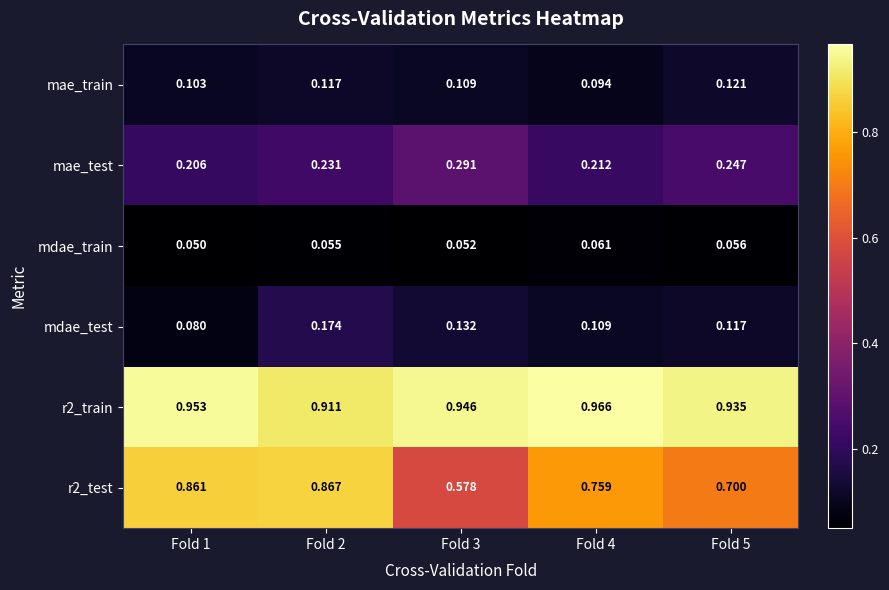

At which category is the sum across all series the highest?

Fold 2